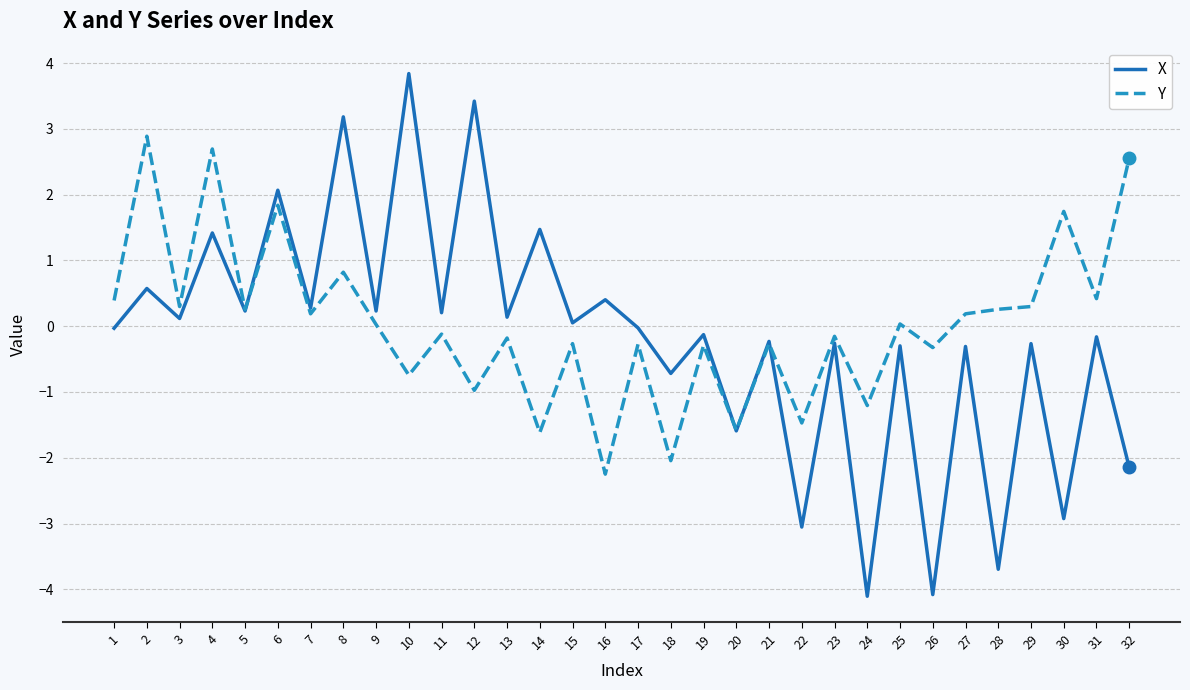

Between 3 and 30, which series saw the biggest shift?

X